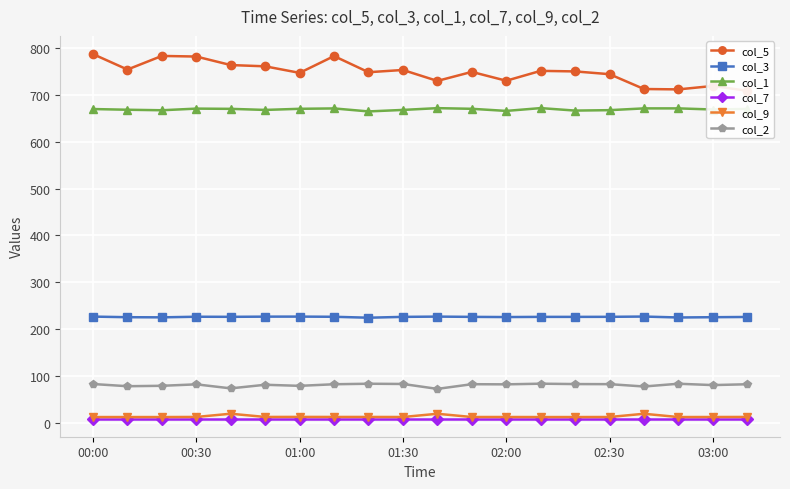

True or false: col_2 and col_7 intersect in this chart.

False